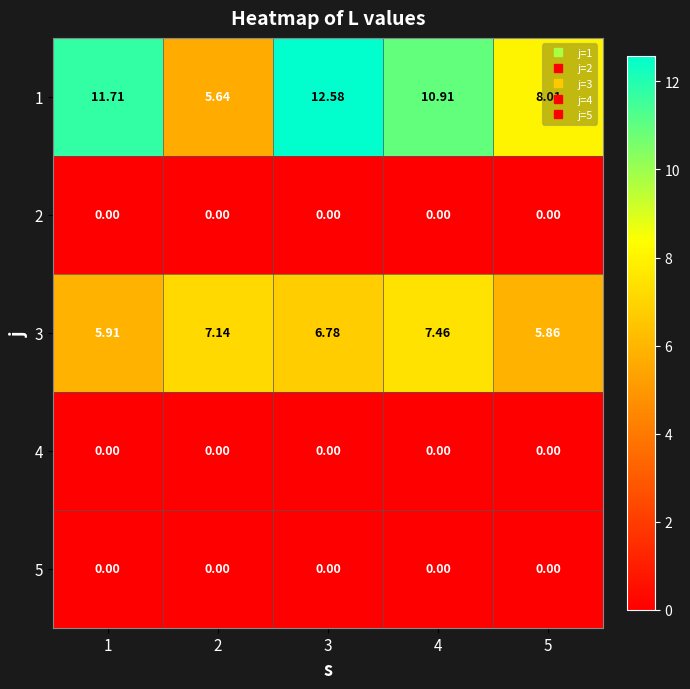

Which category has the highest value across all series?

3